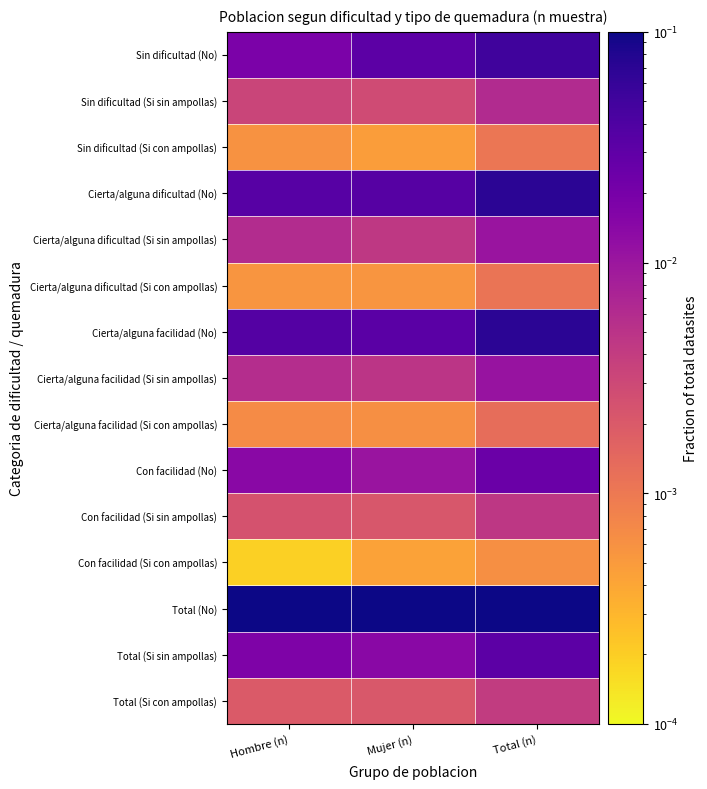

Count the number of categories in the chart.

3